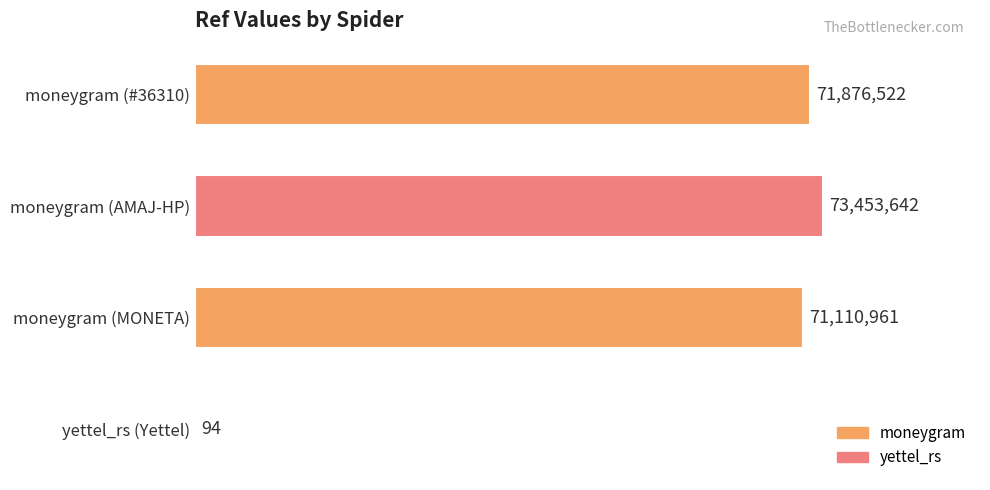

Are the bars horizontal?

Yes